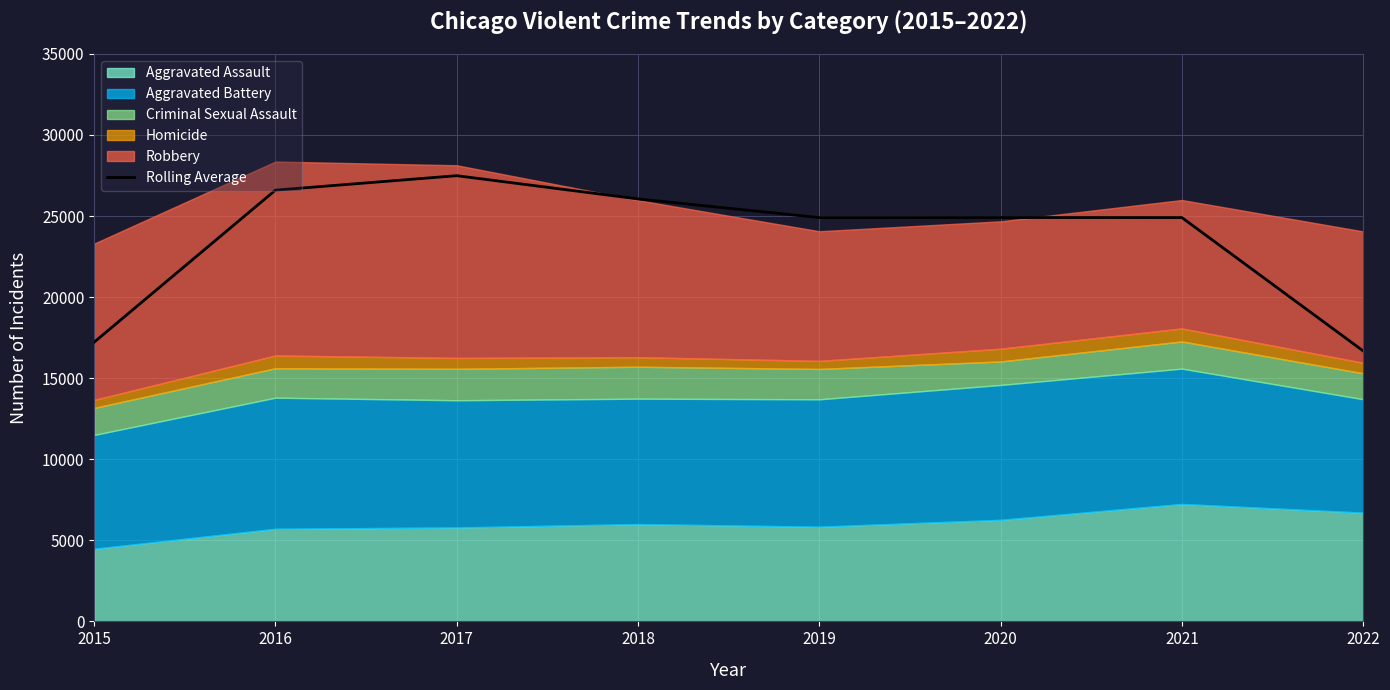

At which category does the chart reach its peak across all series?

2017